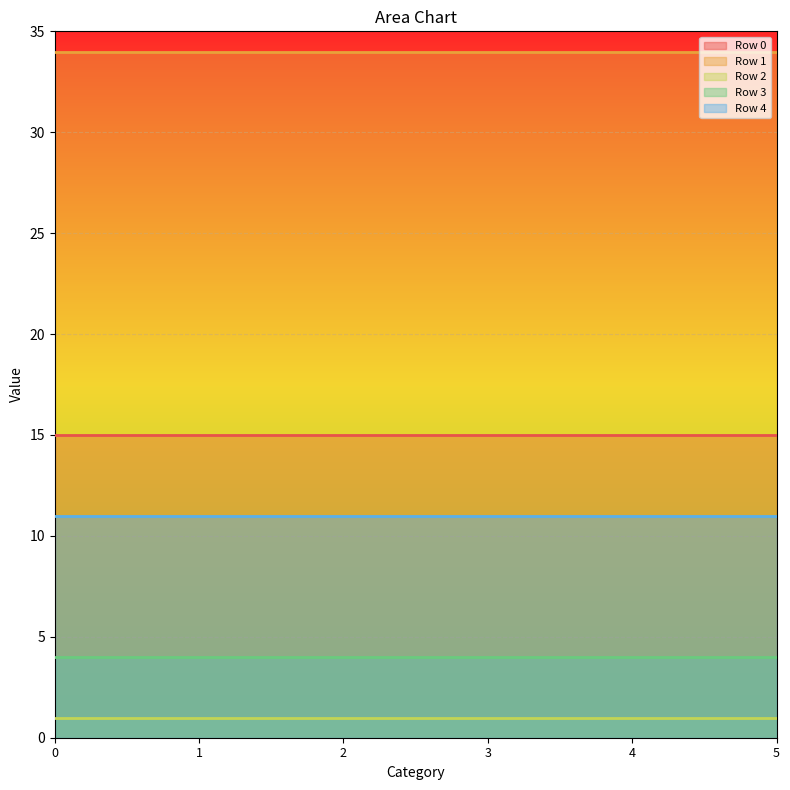

What is the value of the Row 4 point at the 2nd from the left?

11